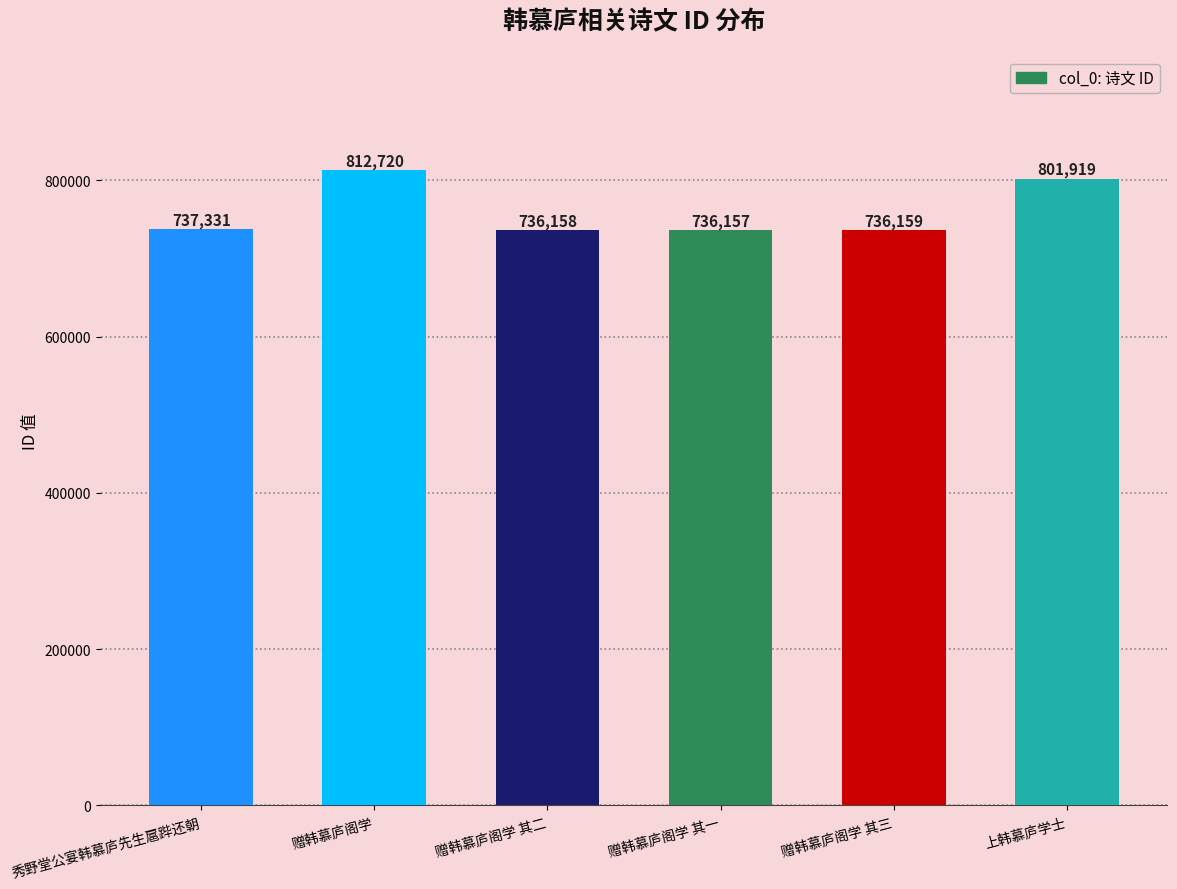

What is the difference between the values at 赠韩慕庐阁学 and 秀野堂公宴韩慕庐先生扈跸还朝?

75389